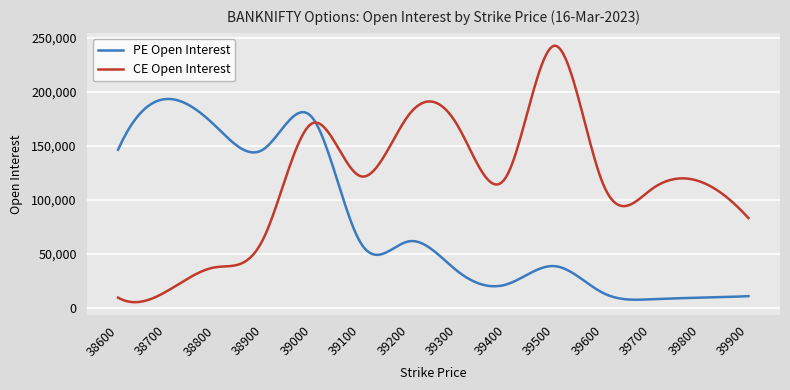

What is the minimum value shown in the chart?

5462.6